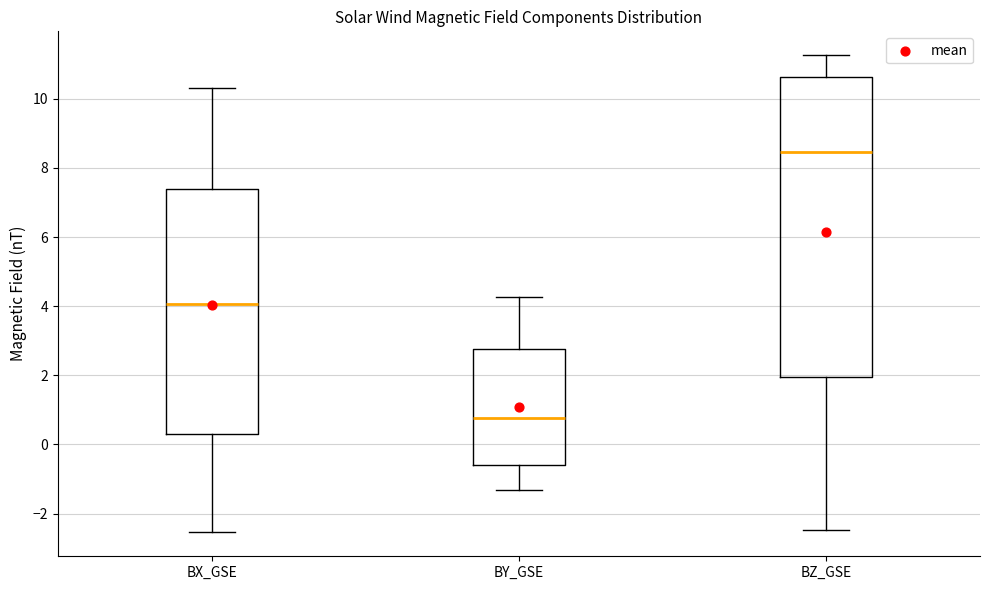

Which box is the tallest, from its lower edge to its upper edge?

BZ_GSE